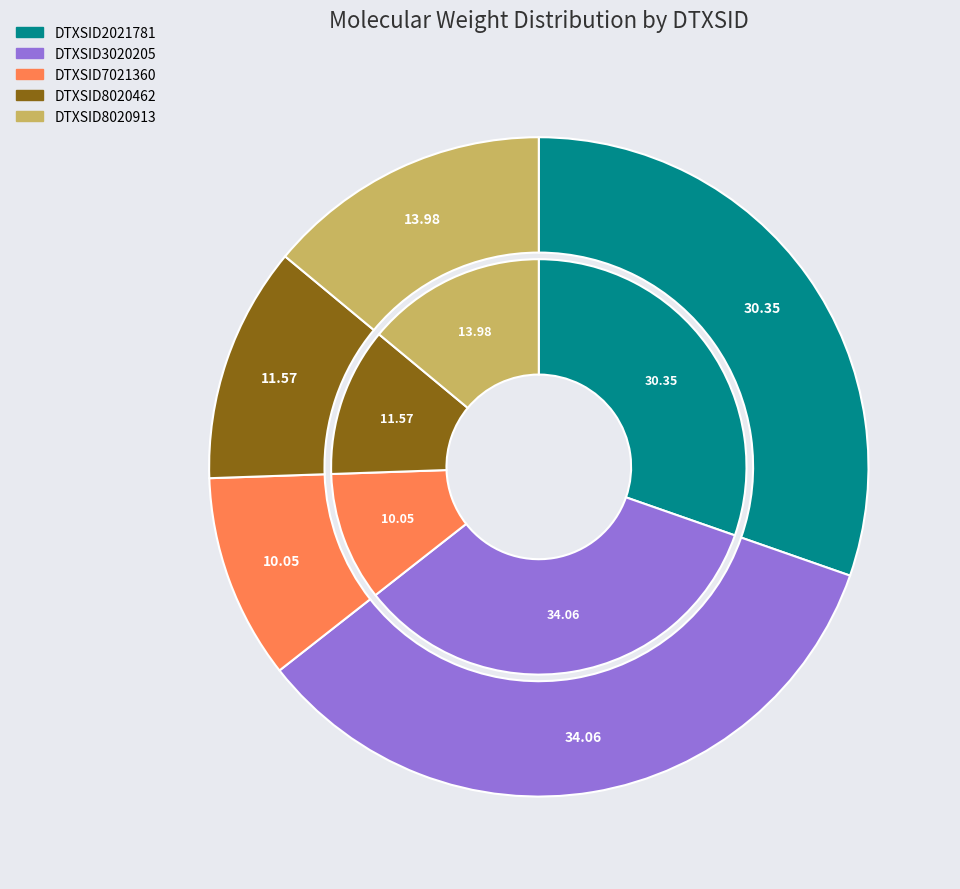

To the nearest percent, what is the difference between the largest and smallest slice percentages?

24%